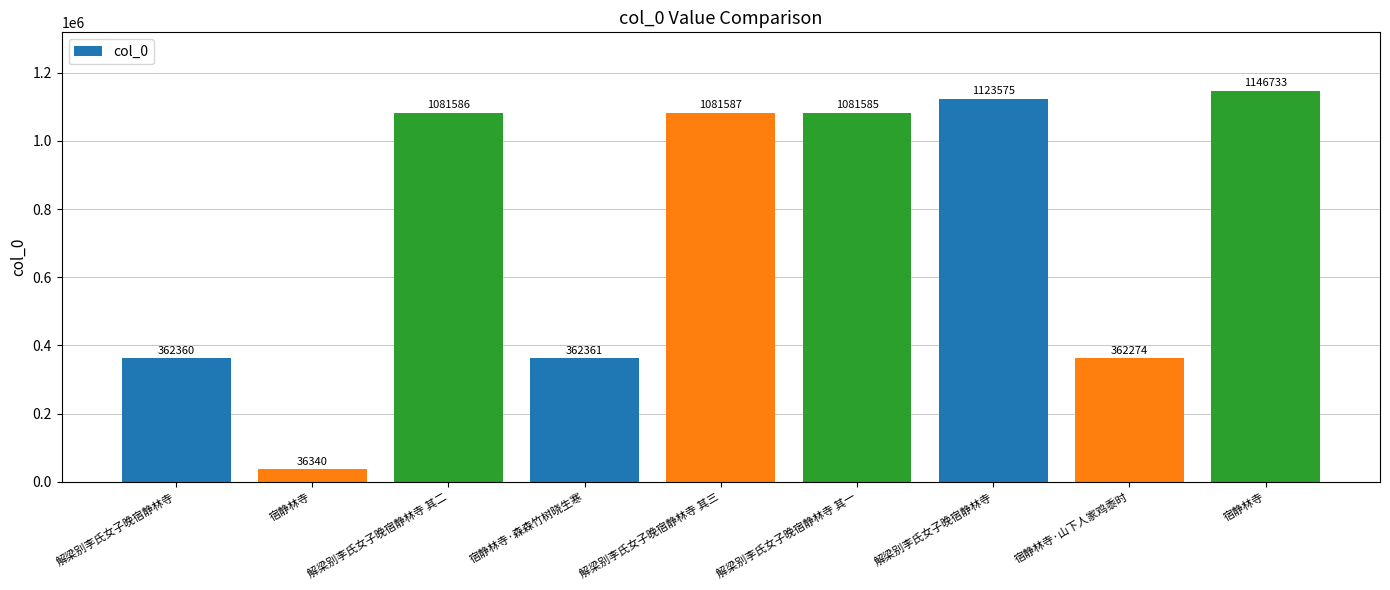

What is the label of the 5th bar from the left?

解梁别李氏女子晚宿静林寺 其三